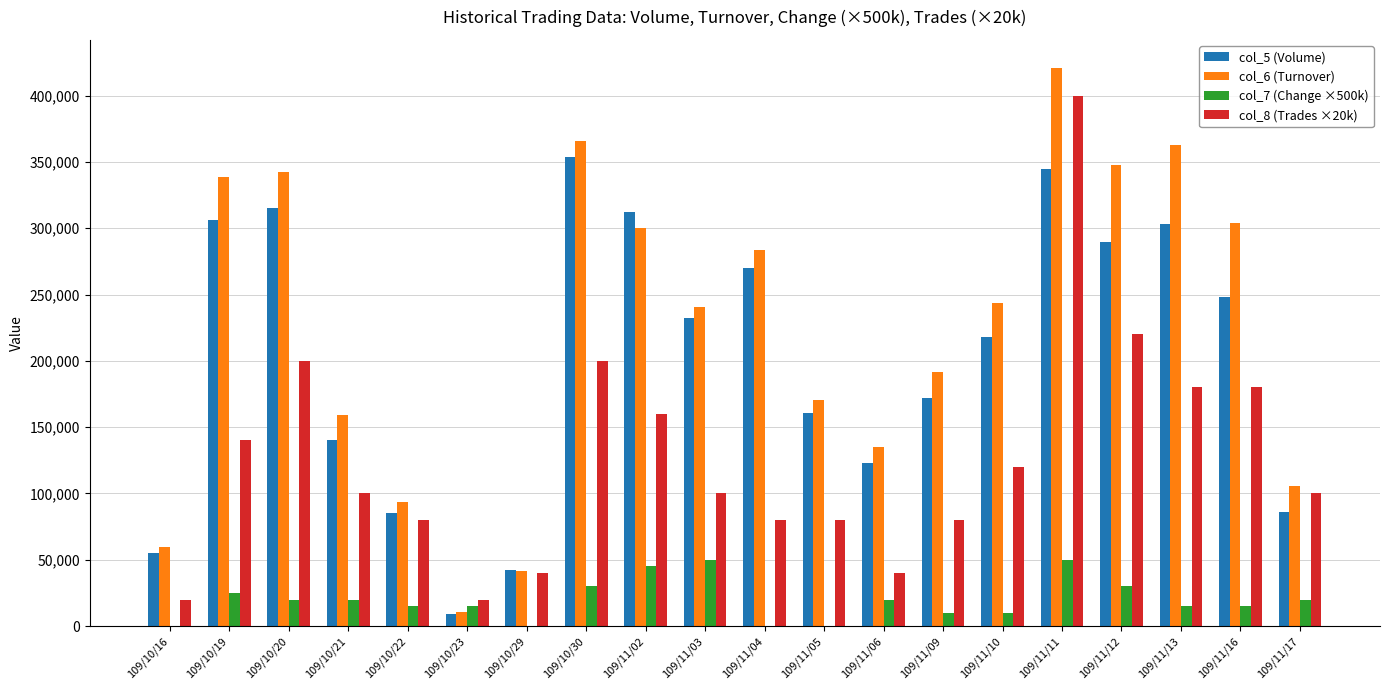

What is the difference between the col_6 (Turnover) values at 109/10/19 and 109/11/10?

94460